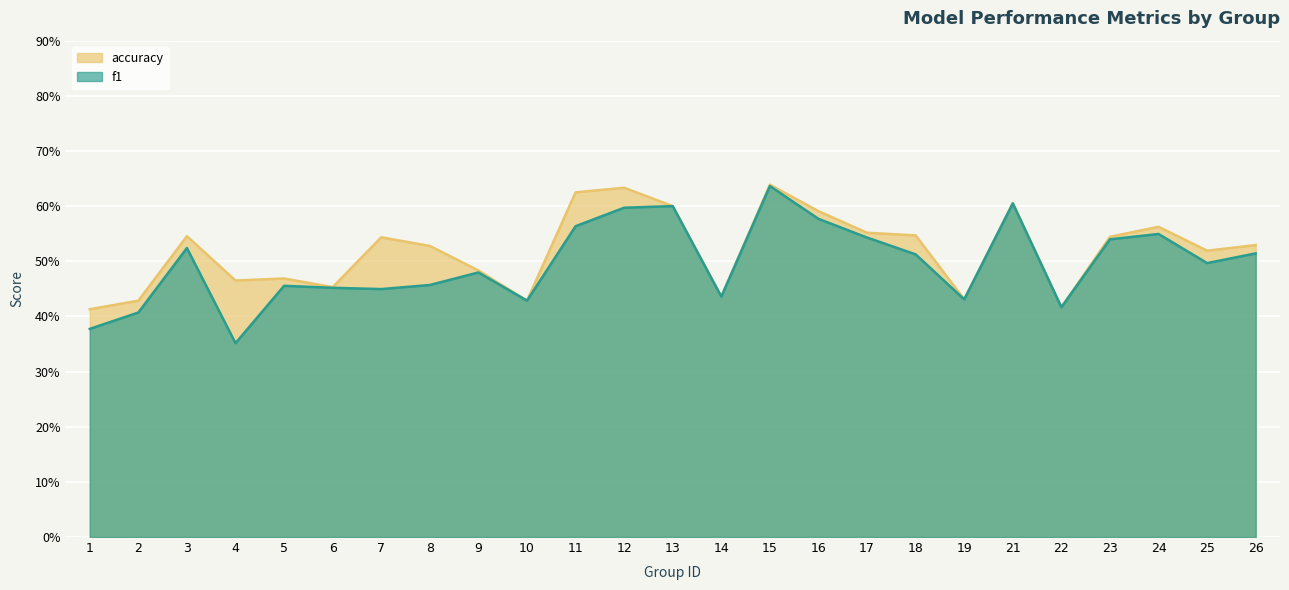

Between 13 and 14, which is larger?

13